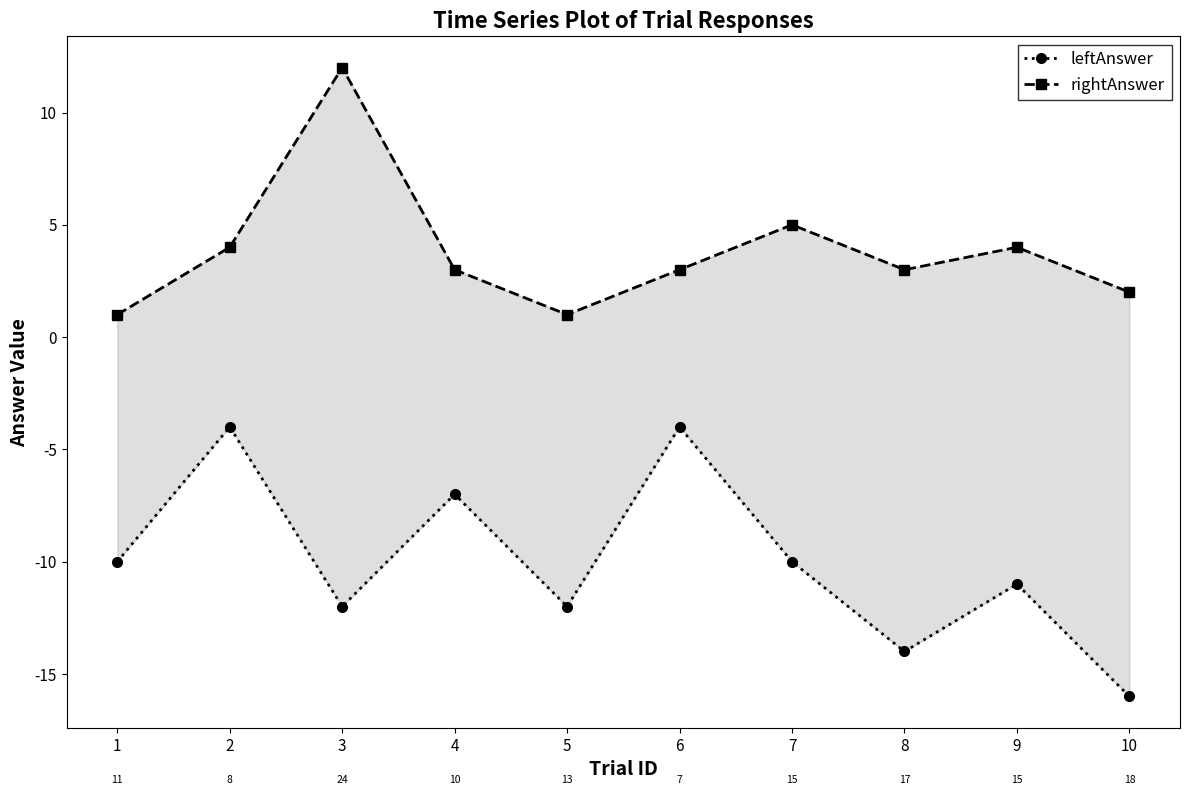

True or false: leftAnswer and rightAnswer cross at least once.

False